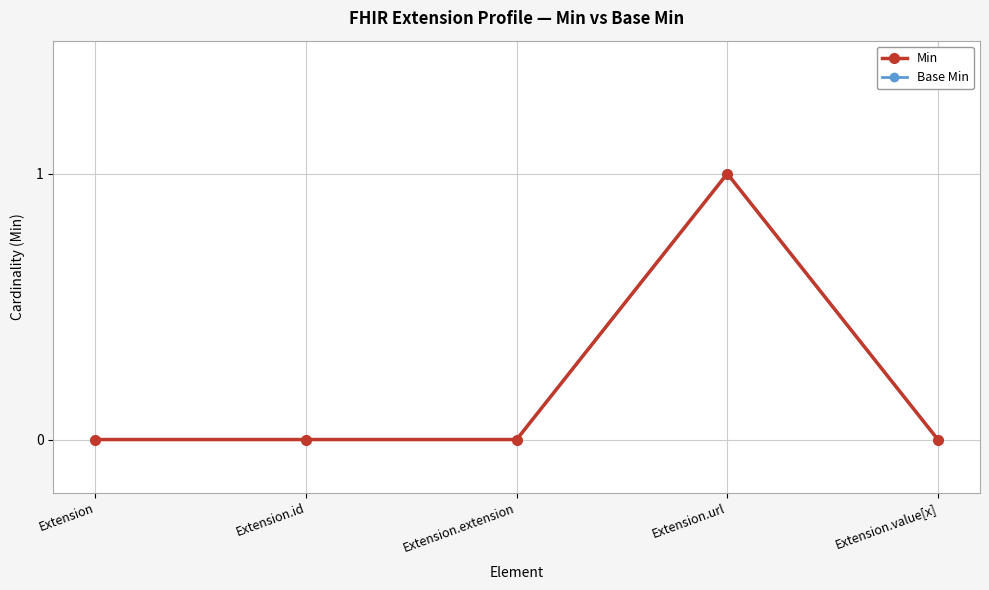

Does the chart have visible grid lines?

Yes